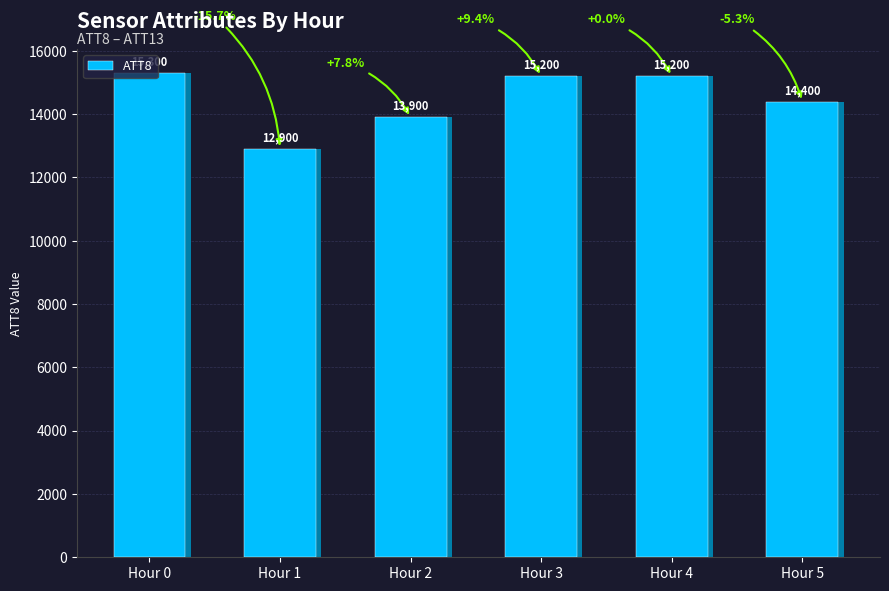

The value at Hour 3 is 21425. True or false?

False